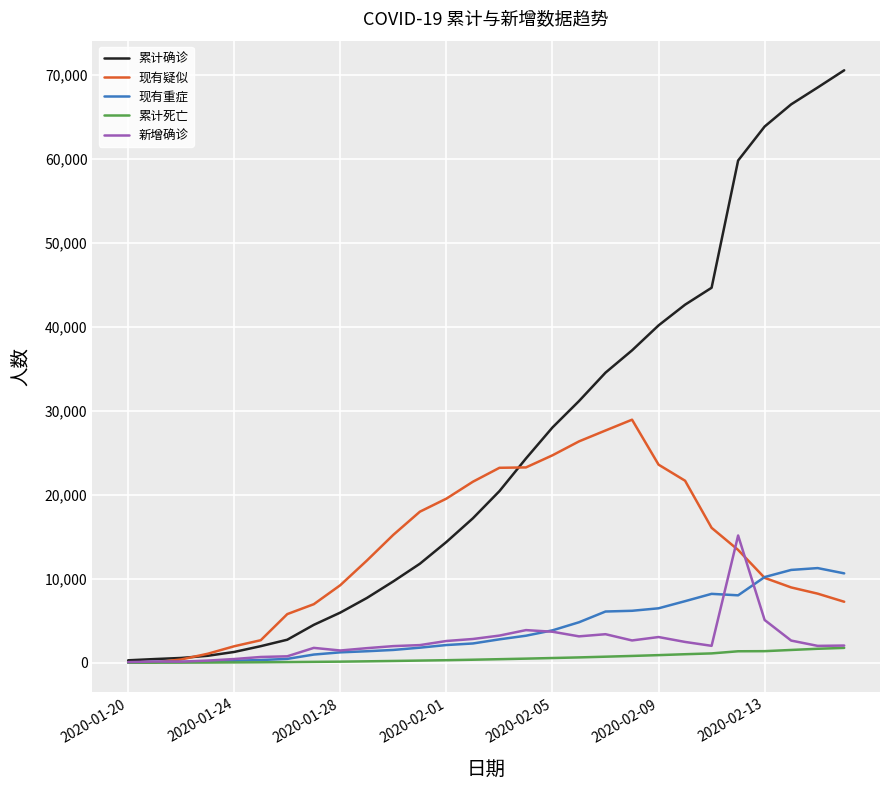

Which series has the widest spread of values?

累计确诊